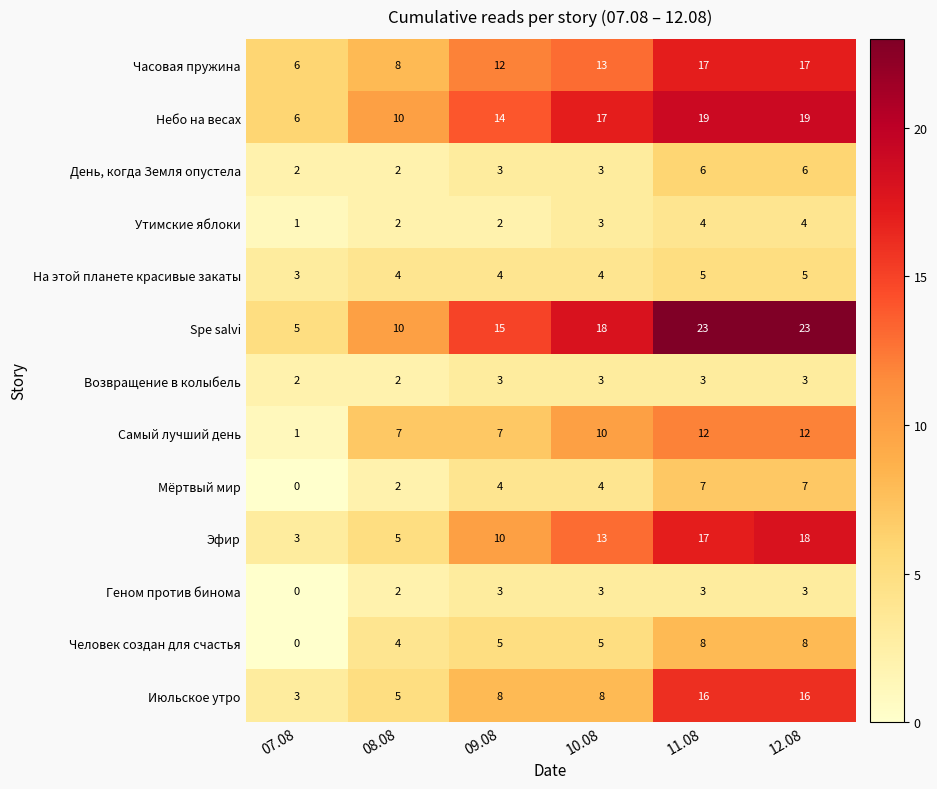

What is the greatest value displayed?

23